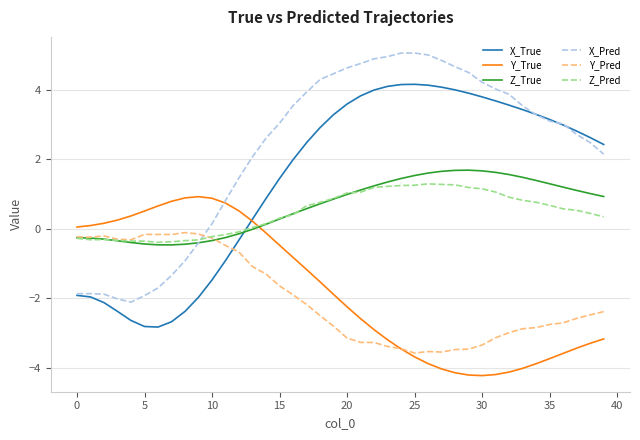

What are all the series names shown in the legend?

X_True, Y_True, Z_True, X_Pred, Y_Pred, Z_Pred